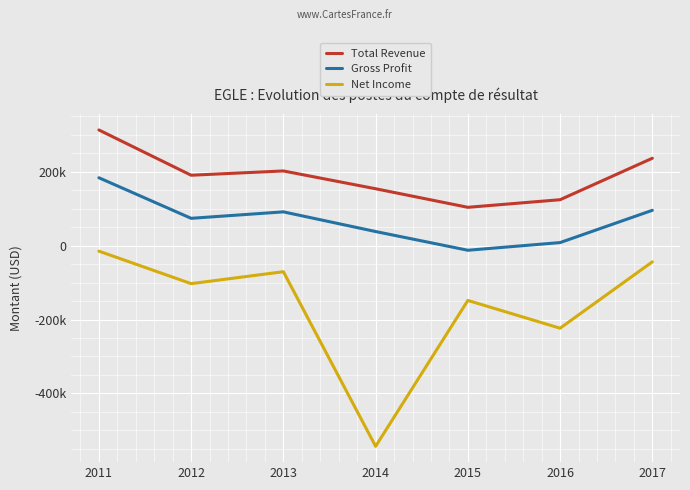

Rank the series at 2013 from highest to lowest value.

Total Revenue, Gross Profit, Net Income